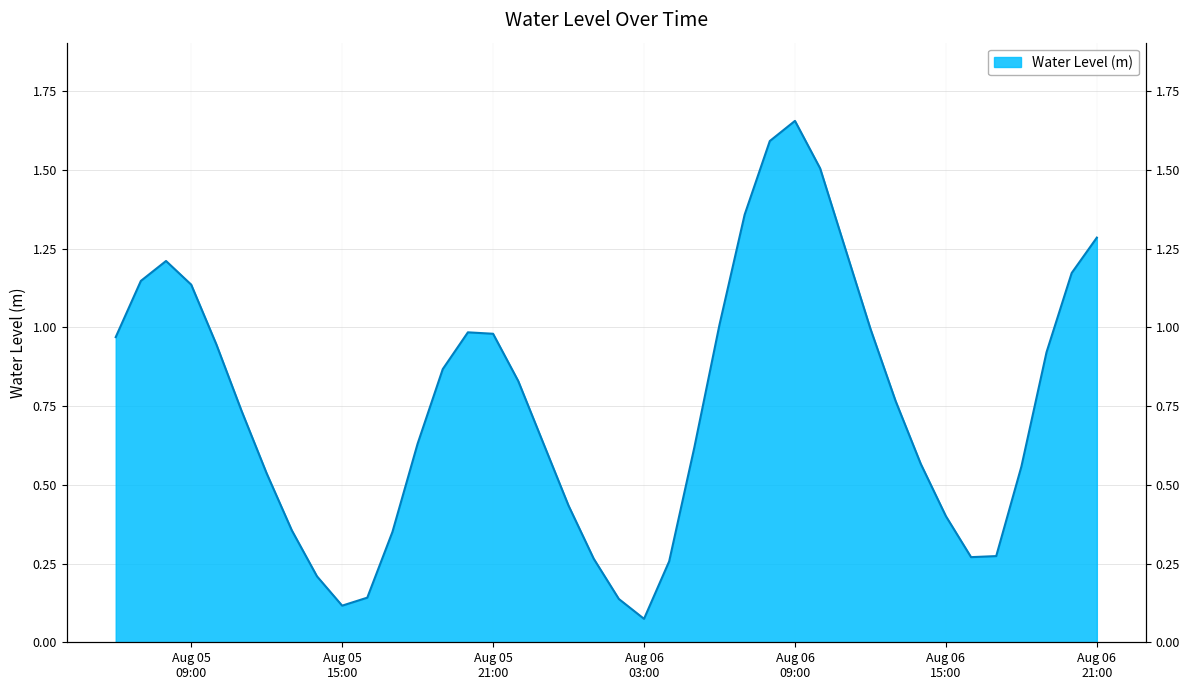

The chart shows a value of 0.4 at 2025-08-06 16:00:00. True or false?

False